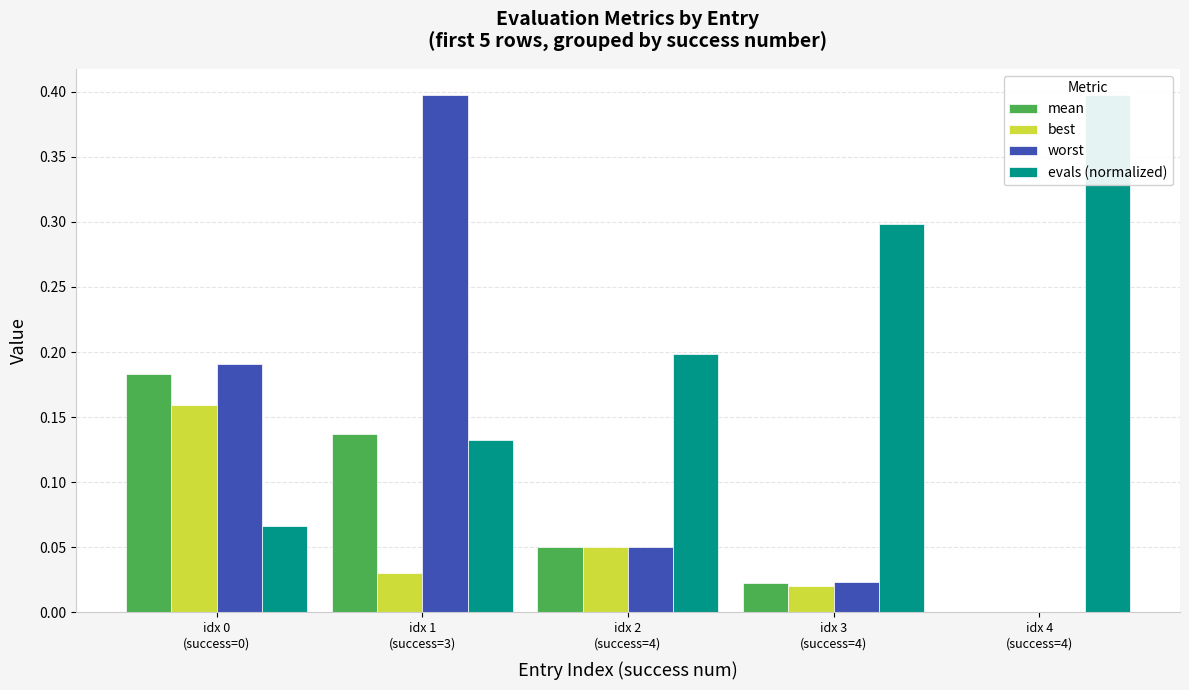

Rank the series at idx 1
(success=3) from lowest to highest value.

best, evals (normalized), mean, worst